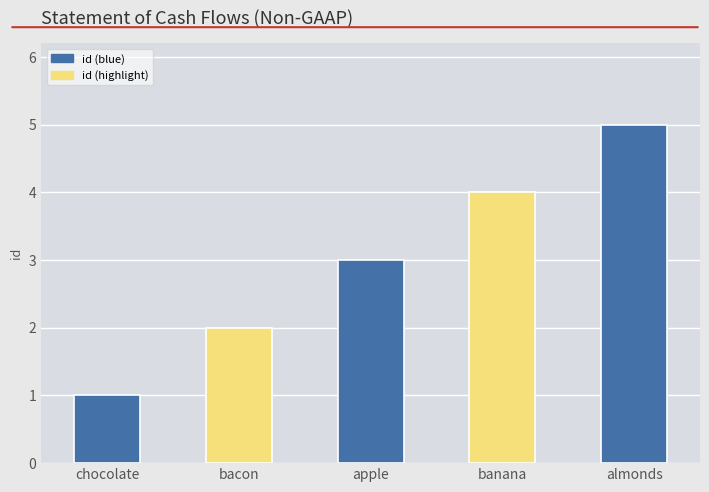

How many series are shown in this chart?

1